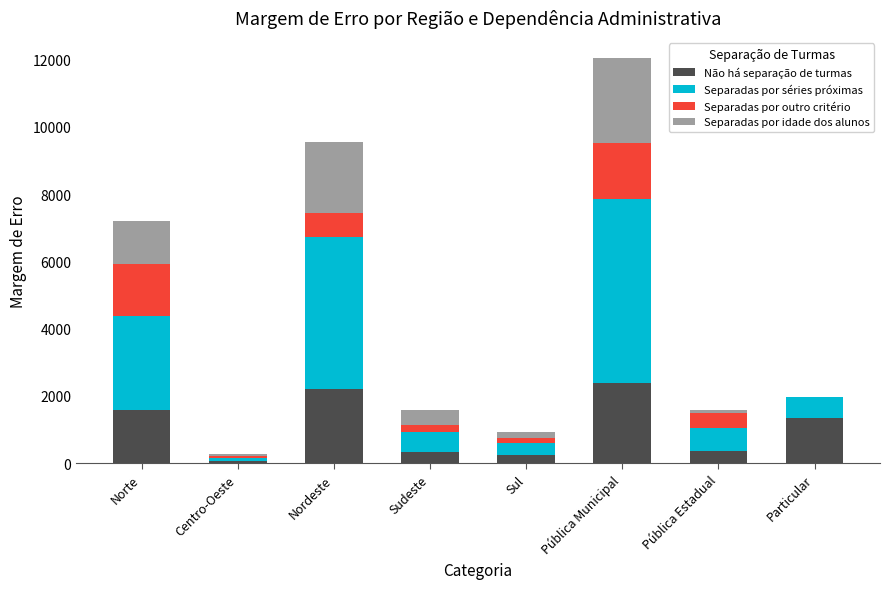

Count the number of data series in this chart.

4